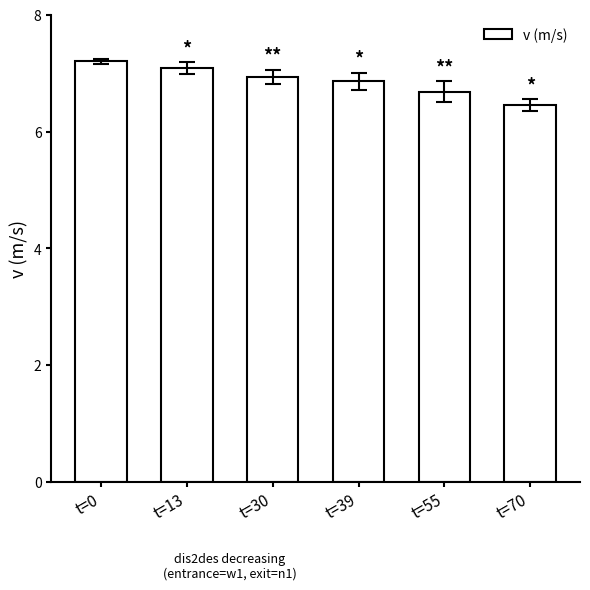

Rank the categories by value from highest to lowest.

t=0, t=13, t=30, t=39, t=55, t=70